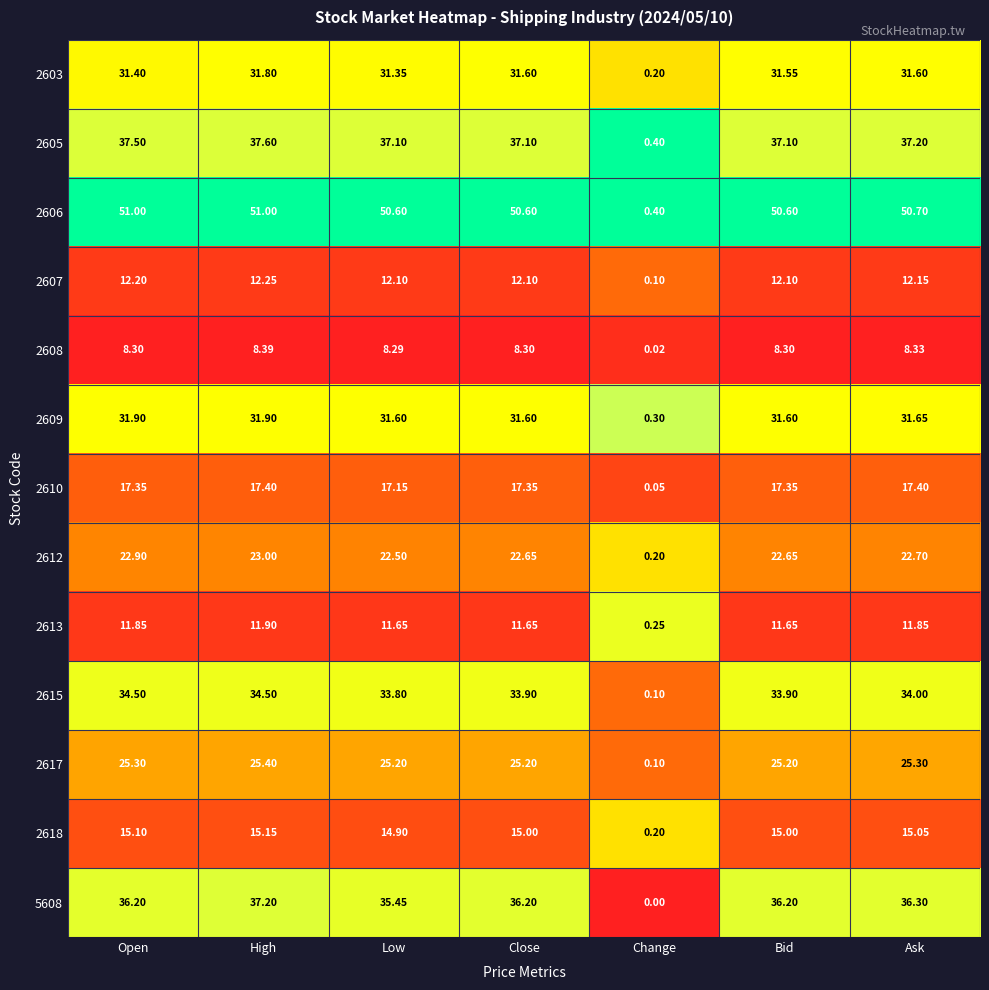

Which category has the lowest value across all series?

Change